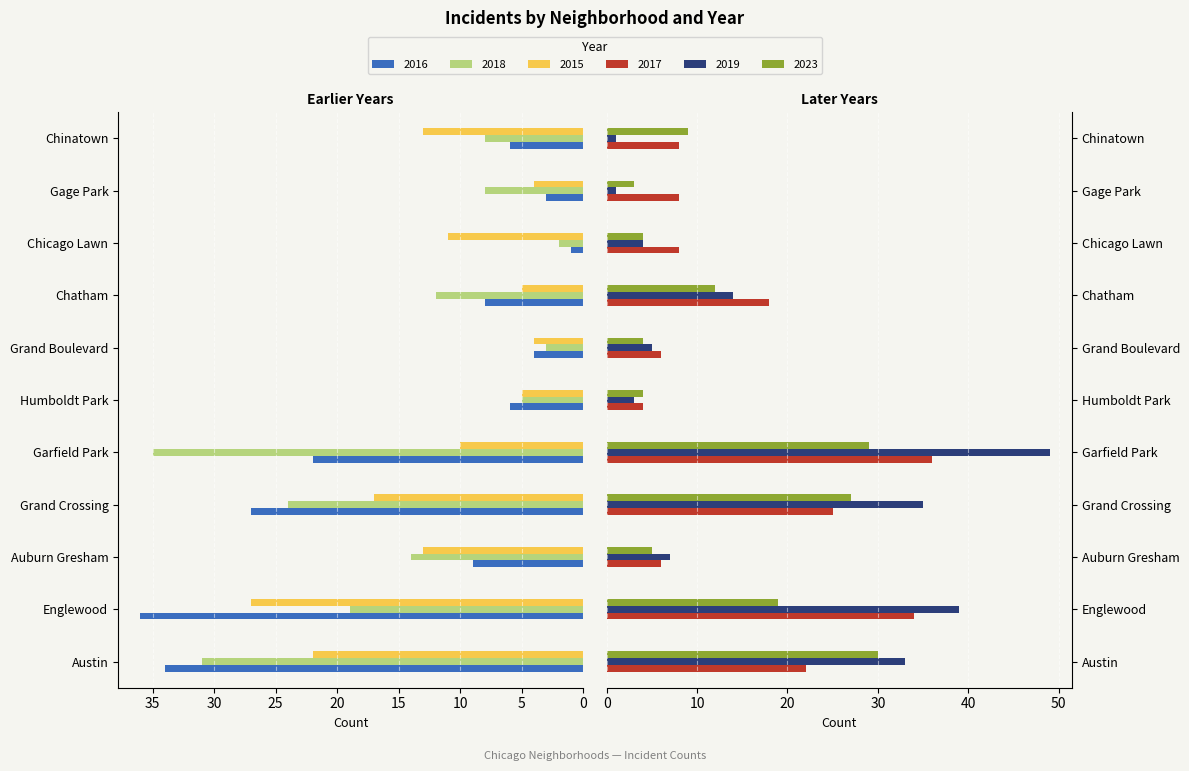

Which series changed the most between Austin and Gage Park?

2019